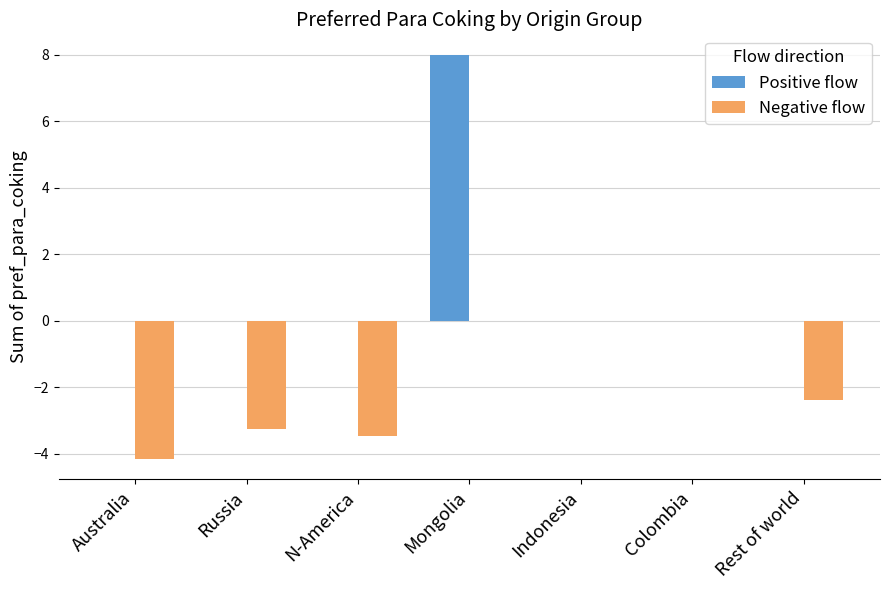

The Positive flow series shows -5.2 at Indonesia. True or false?

False